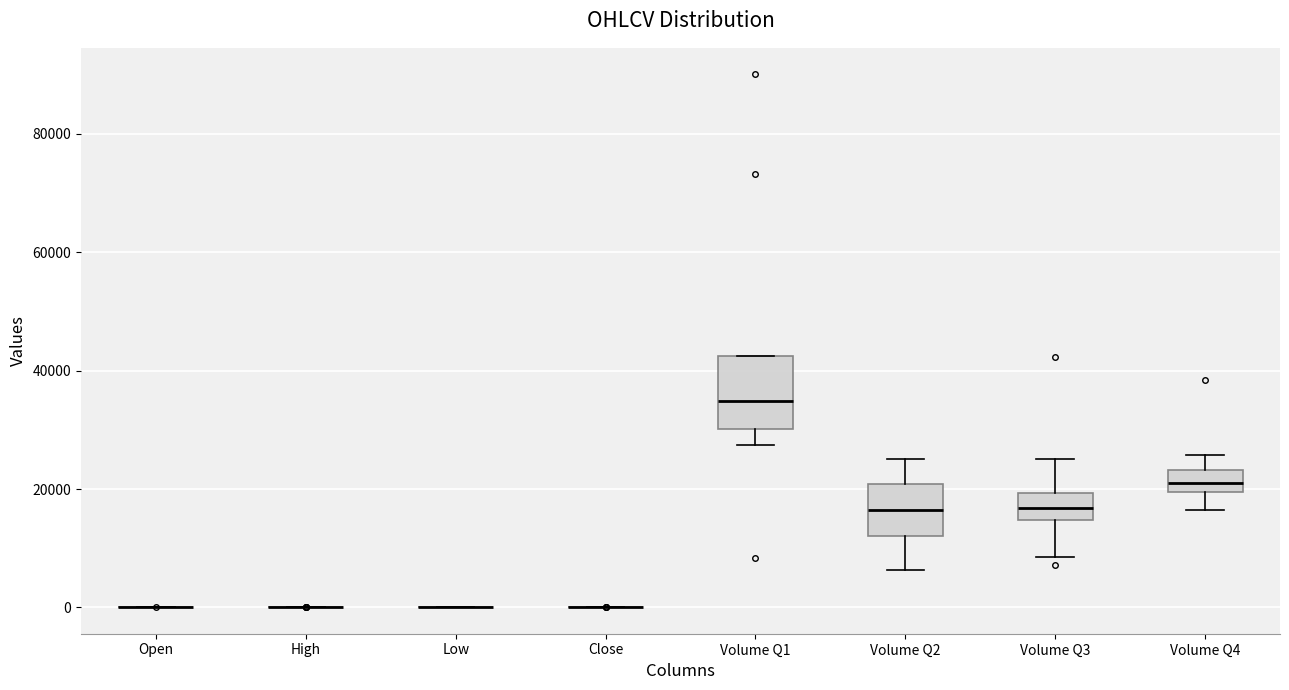

Where is the lower edge of the box for Volume Q3 on the y-axis? The values are not printed on the chart, so give them approximately, as read against the axis.

14000